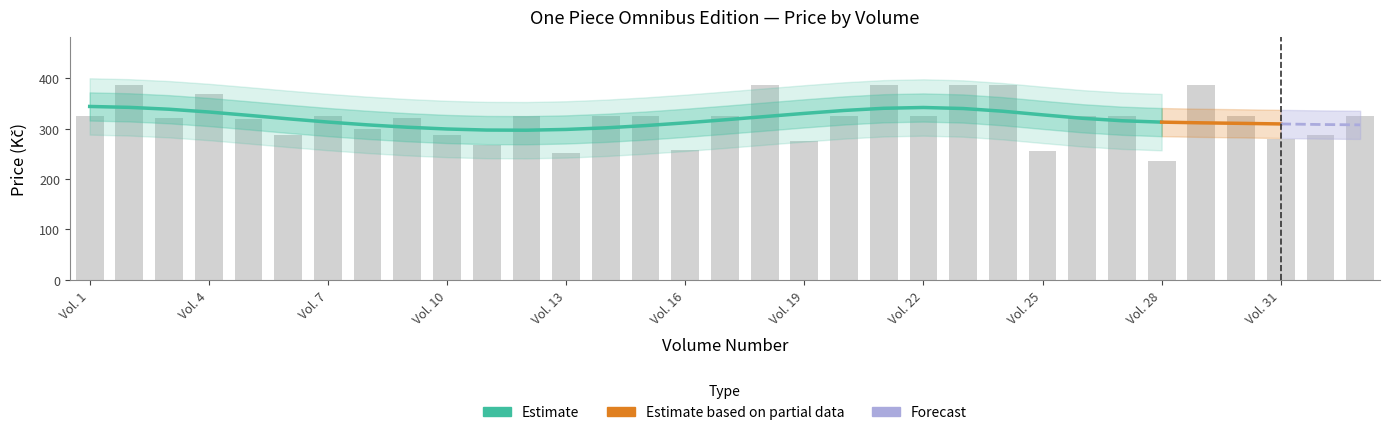

At which label does the data first exceed 325?

2